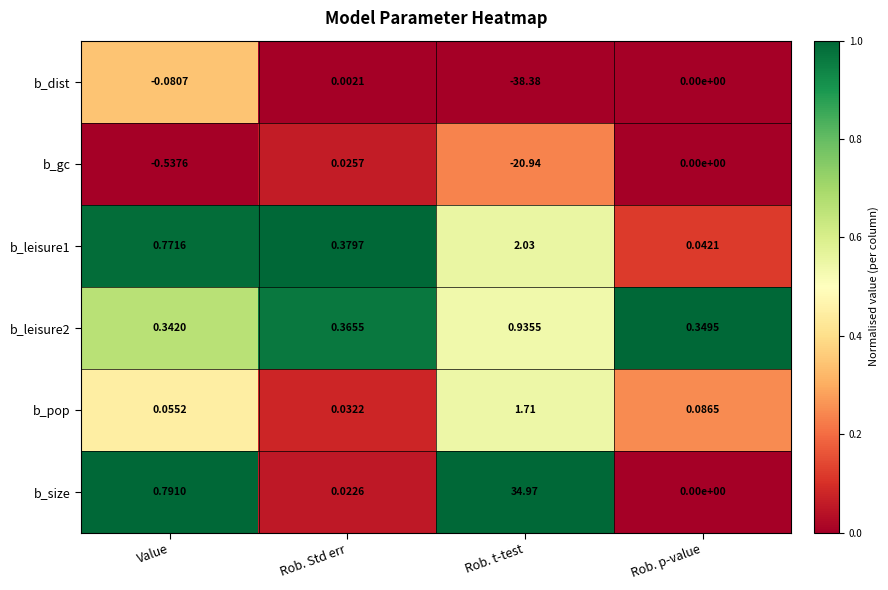

Which series changed the most between Rob. Std err and Rob. p-value?

b_leisure1